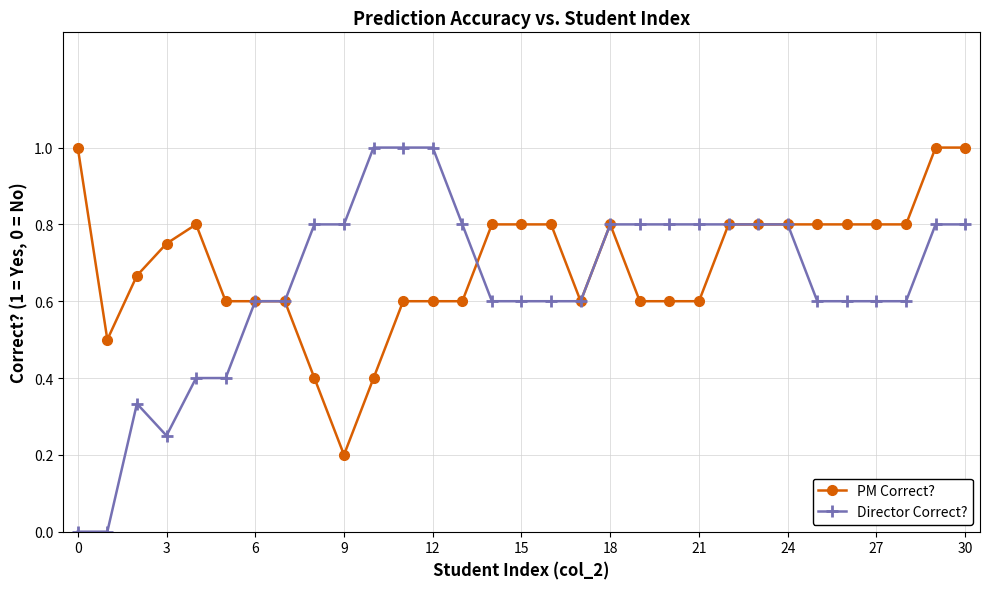

What is the value of the Director Correct? point at the 28th from the left?

0.6